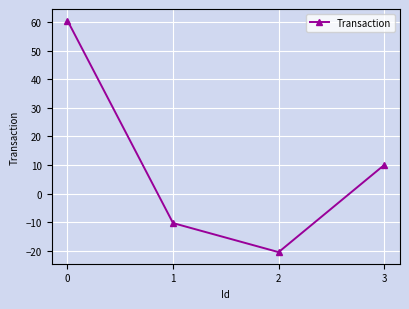

How many interior local valleys (lower than both neighbors) does the data have?

1